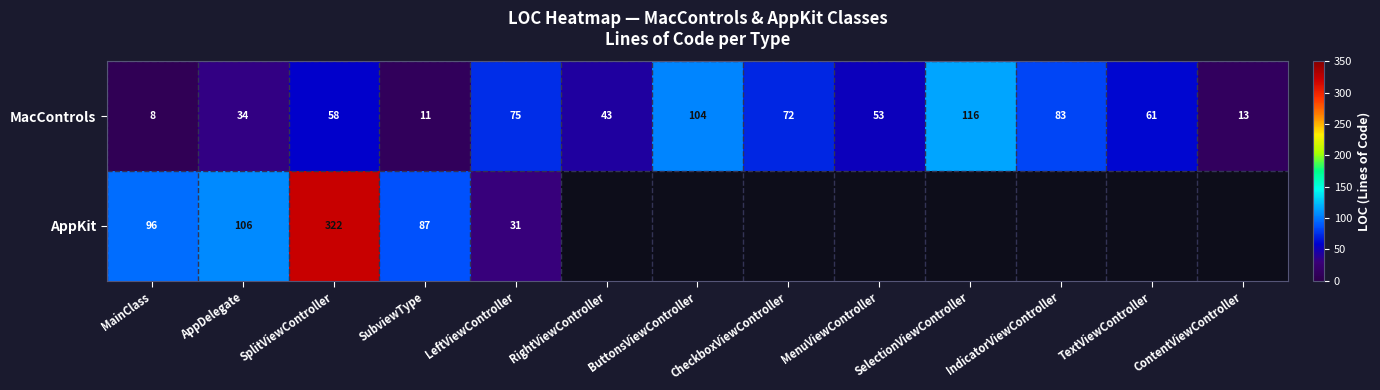

What is the difference between the highest and lowest values at SubviewType?

76